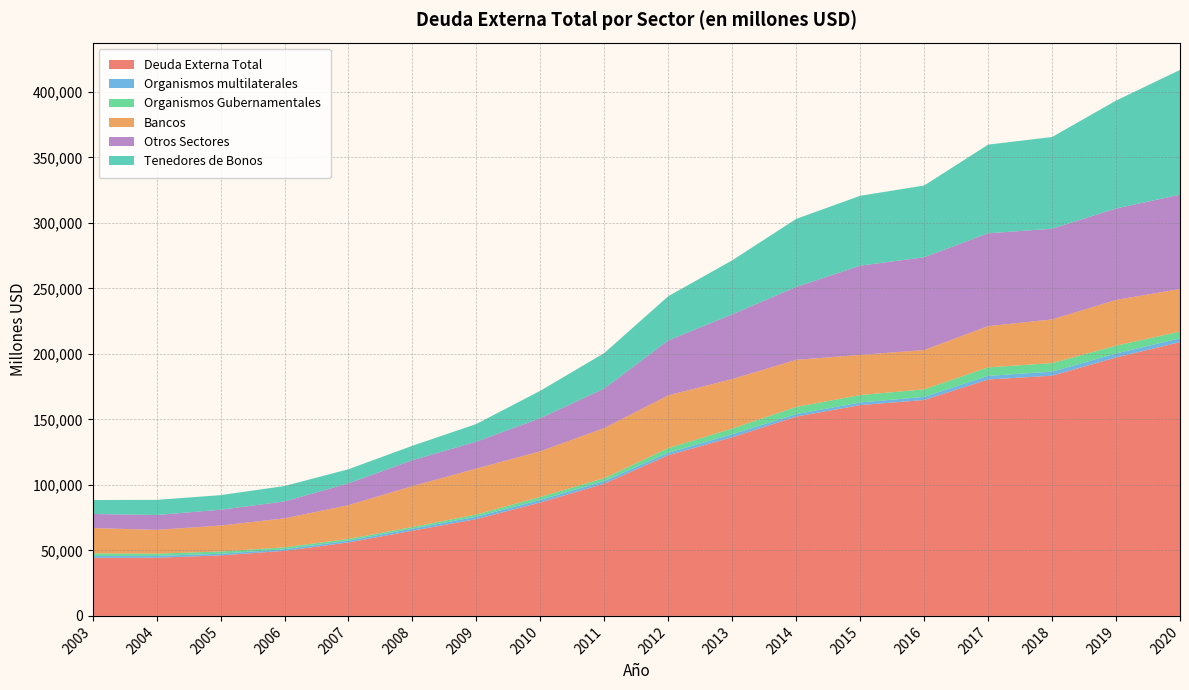

Reading left to right, list all the values displayed in this chart.

Deuda Externa Total: 2003=44323	2004=44388	2005=46184	2006=49670	2007=56084	2008=65043	2009=73893	2010=86570	2011=100973	2012=122668	2013=136351	2014=152135	2015=160904	2016=164815	2017=180449	2018=183344	2019=197234	2020=208981
Organismos multilaterales: 2003=1421	2004=1415	2005=1265	2006=1287	2007=1344	2008=1571	2009=1819	2010=1979	2011=1973	2012=1898	2013=2309	2014=1908	2015=1999	2016=2374	2017=2785	2018=3131	2019=3075	2020=2894
Organismos Gubernamentales: 2003=1967	2004=1714	2005=1713	2006=1380	2007=1321	2008=1235	2009=1701	2010=2268	2011=2207	2012=3525	2013=4349	2014=5472	2015=5656	2016=5756	2017=6463	2018=6485	2019=5948	2020=5133
Bancos: 2003=19360	2004=18151	2005=19811	2006=22119	2007=25794	2008=31210	2009=35068	2010=34844	2011=38288	2012=40264	2013=37784	2014=35950	2015=30647	2016=30009	2017=31489	2018=33347	2019=34909	2020=32528
Otros Sectores: 2003=10726	2004=11332	2005=12052	2006=12917	2007=16649	2008=19770	2009=20546	2010=25263	2011=30117	2012=41901	2013=49399	2014=55636	2015=68135	2016=70801	2017=70856	2018=69224	2019=69799	2020=71982
Tenedores de Bonos: 2003=10659	2004=11571	2005=11153	2006=11770	2007=10772	2008=11055	2009=13479	2010=20957	2011=27120	2012=33798	2013=41243	2014=51971	2015=53335	2016=54776	2017=67691	2018=70020	2019=82372	2020=95238